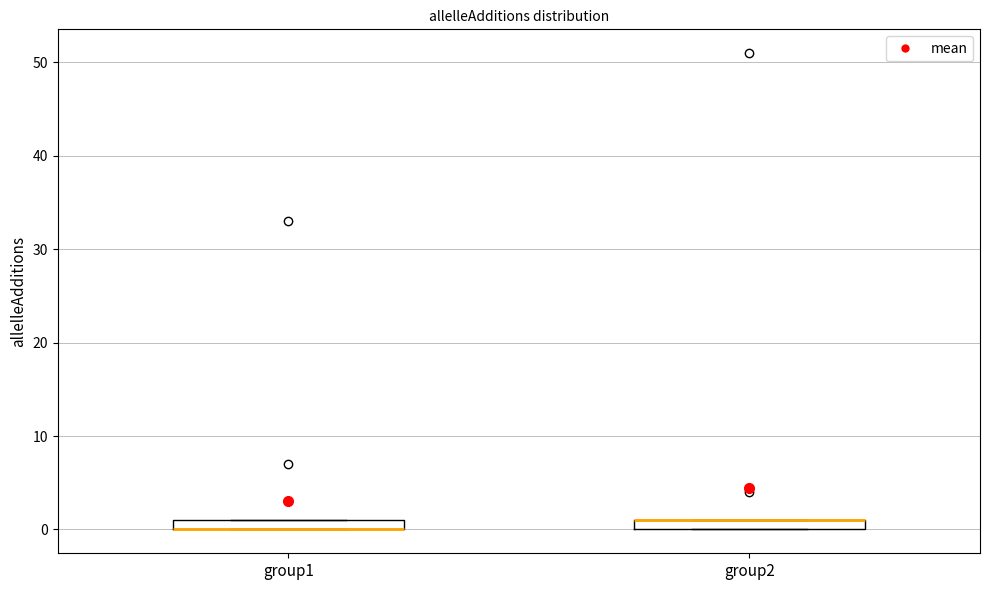

Where is the upper edge of the box for group1 on the y-axis? The values are not printed on the chart, so give them approximately, as read against the axis.

1